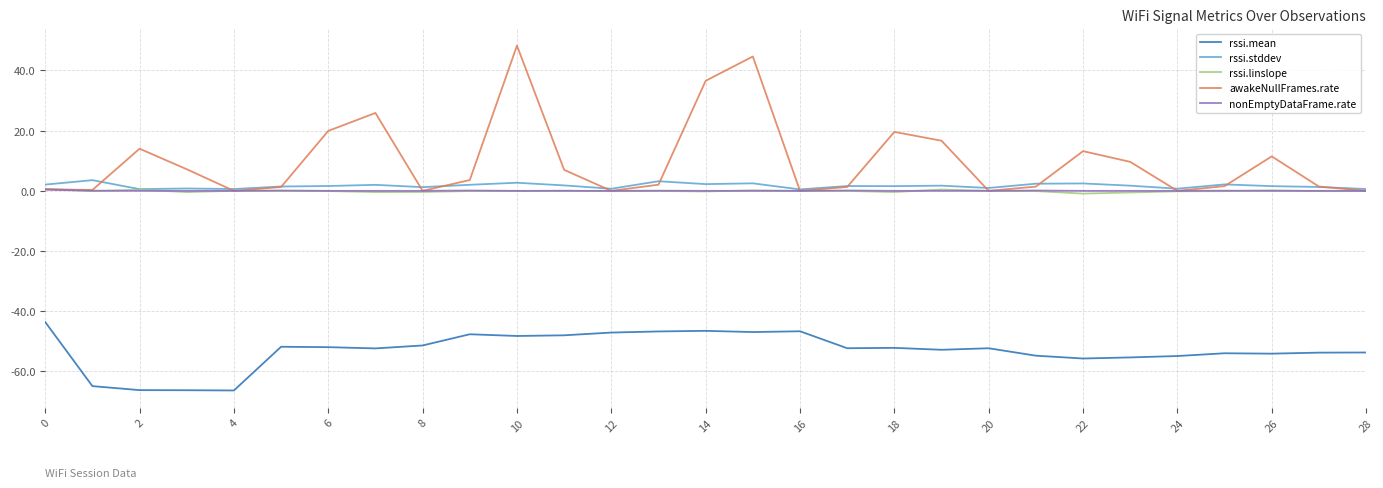

True or false: rssi.stddev and rssi.mean cross at least once.

False